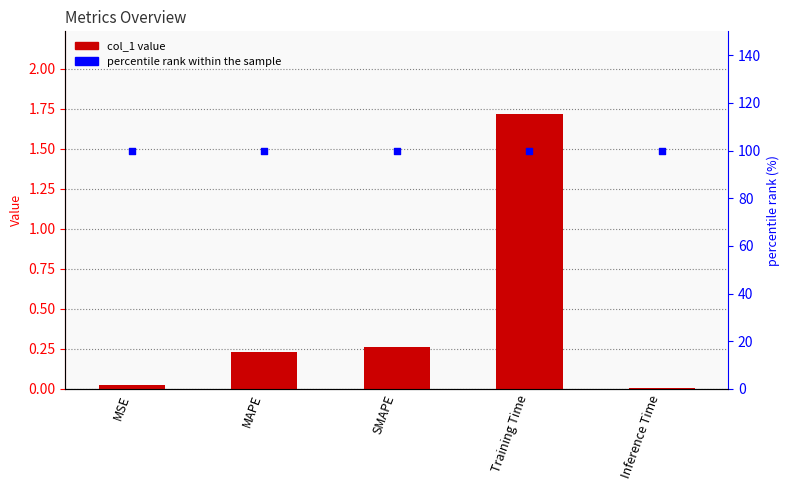

Is the value of col_1 at MSE greater than the value of percentile rank within the sample at SMAPE?

No